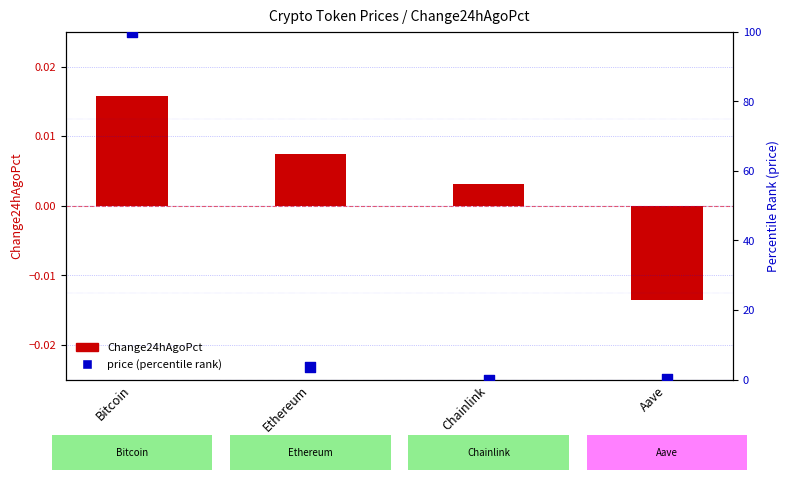

Which series has the widest spread of Y values?

price (percentile rank)